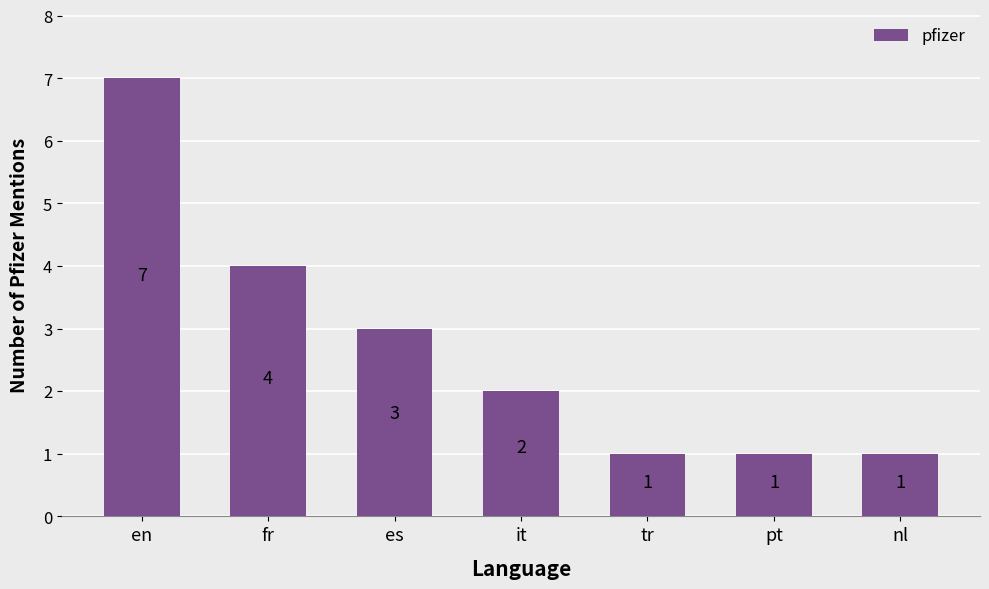

The chart shows a value of 0 at pt. True or false?

False